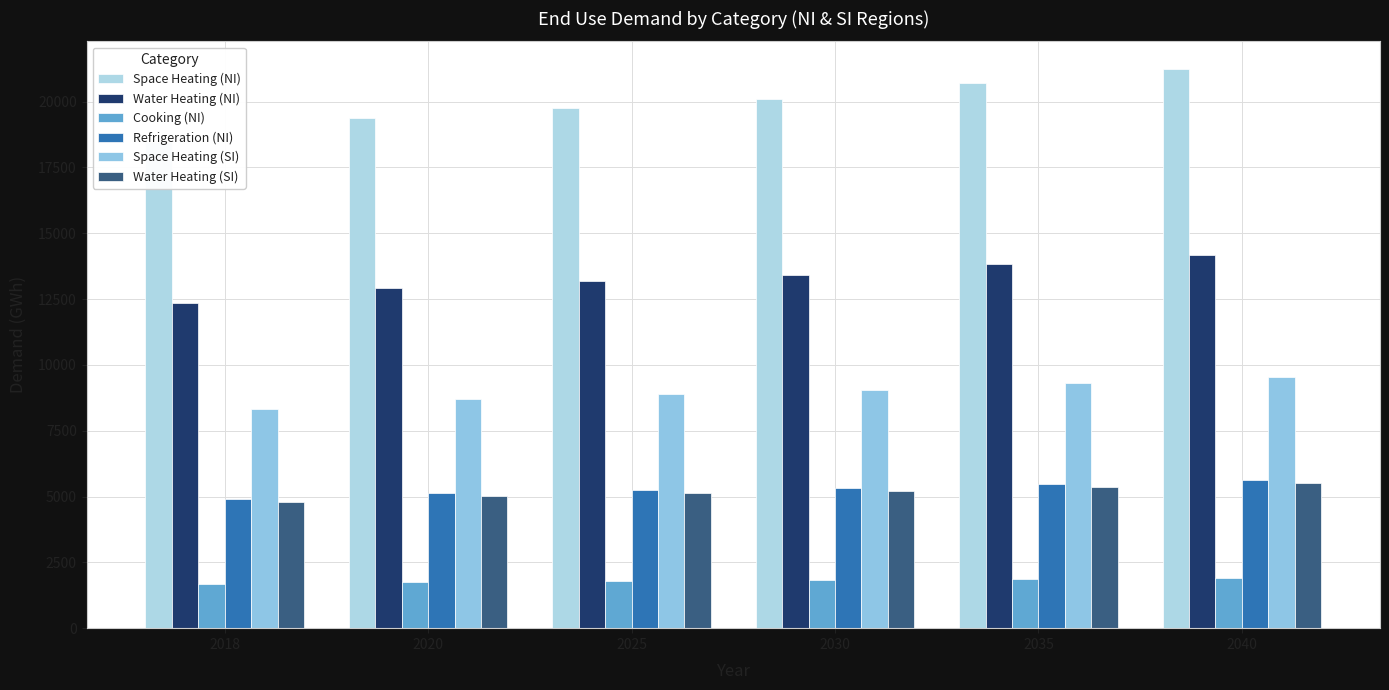

How many bars are there in total?

36